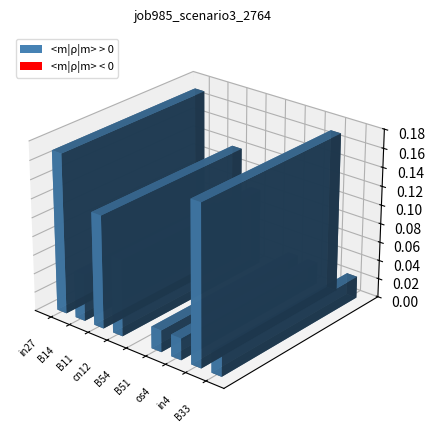

What is the label of the 6th bar from the right?

cn12